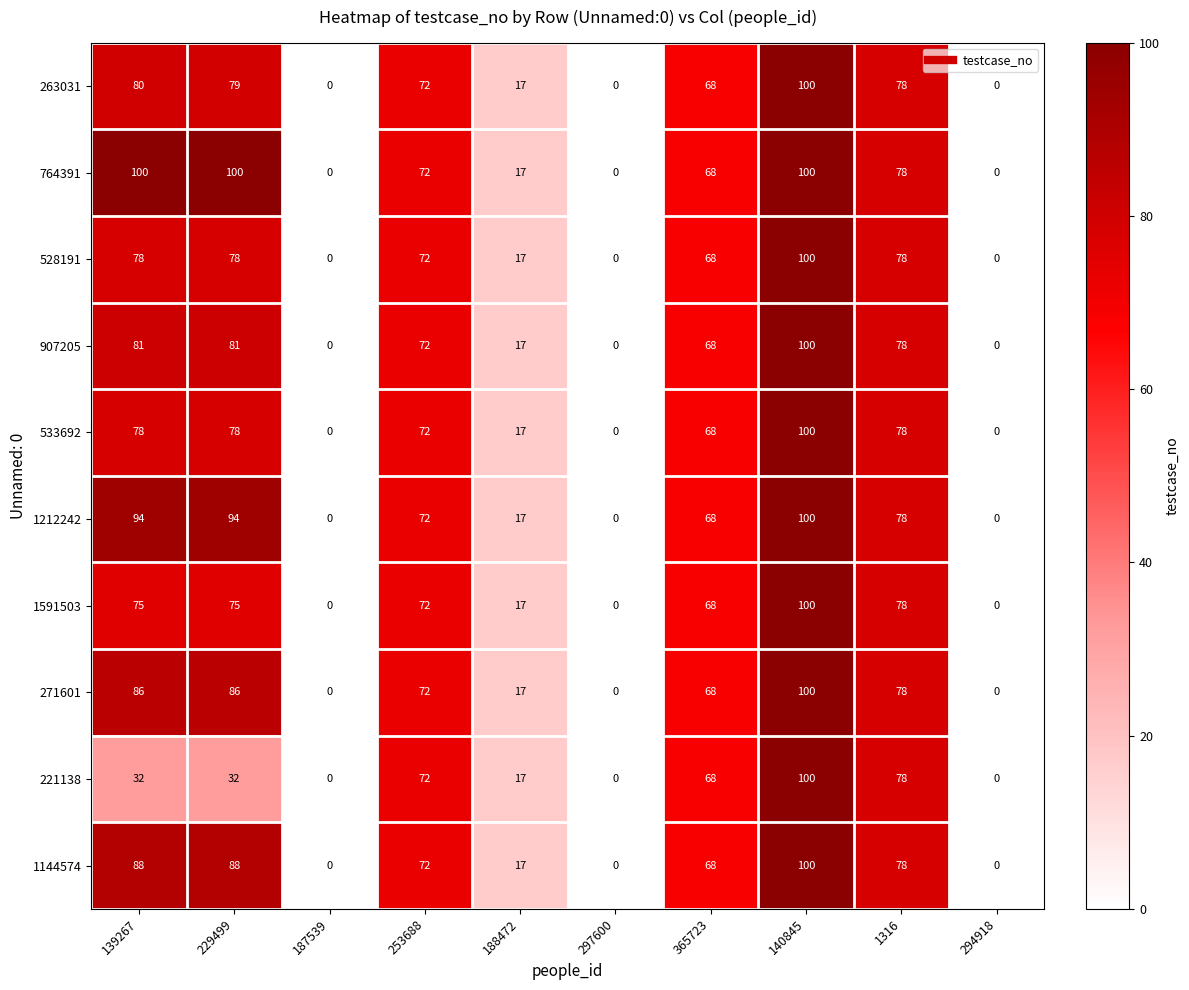

What is the highest value of the 528191 series?

100